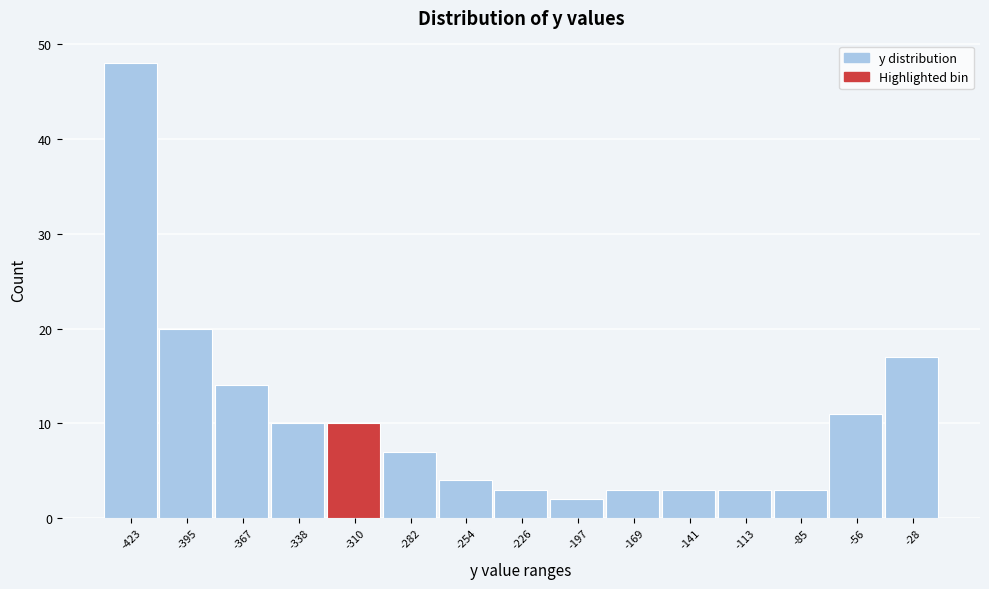

Reading left to right, what are all the values shown in this chart?

-423=48	-395=20	-367=14	-338=10	-310=10	-282=7	-254=4	-226=3	-197=2	-169=3	-141=3	-113=3	-85=3	-56=11	-28=17